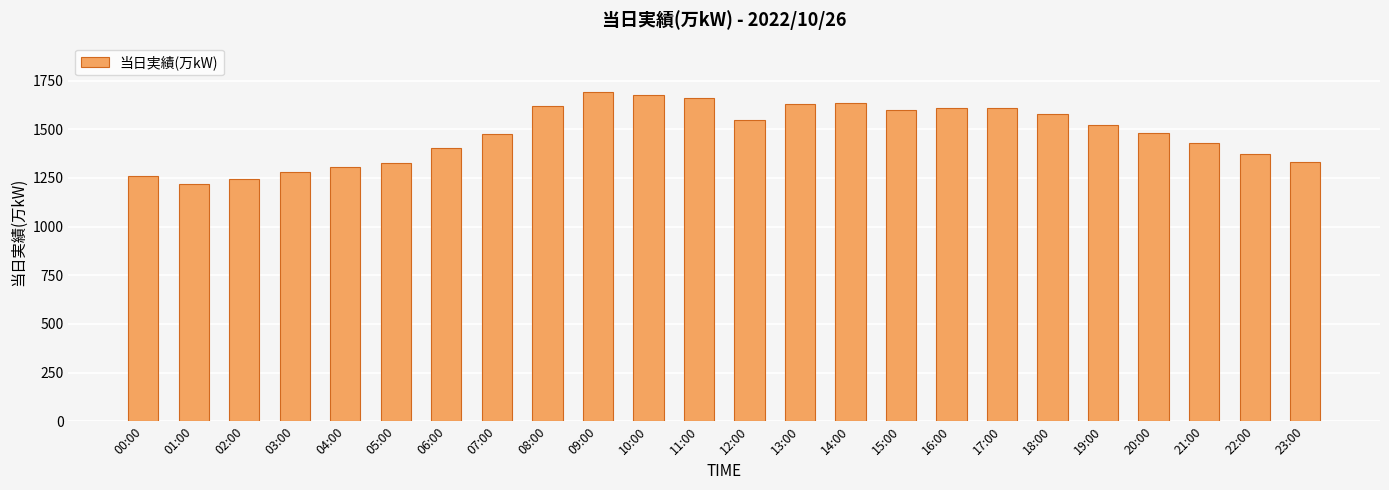

The chart shows a value of 2429 at 08:00. True or false?

False